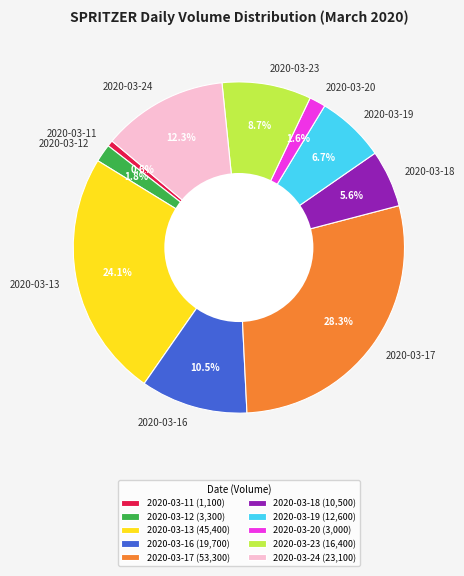

Is there a majority slice in this chart?

No